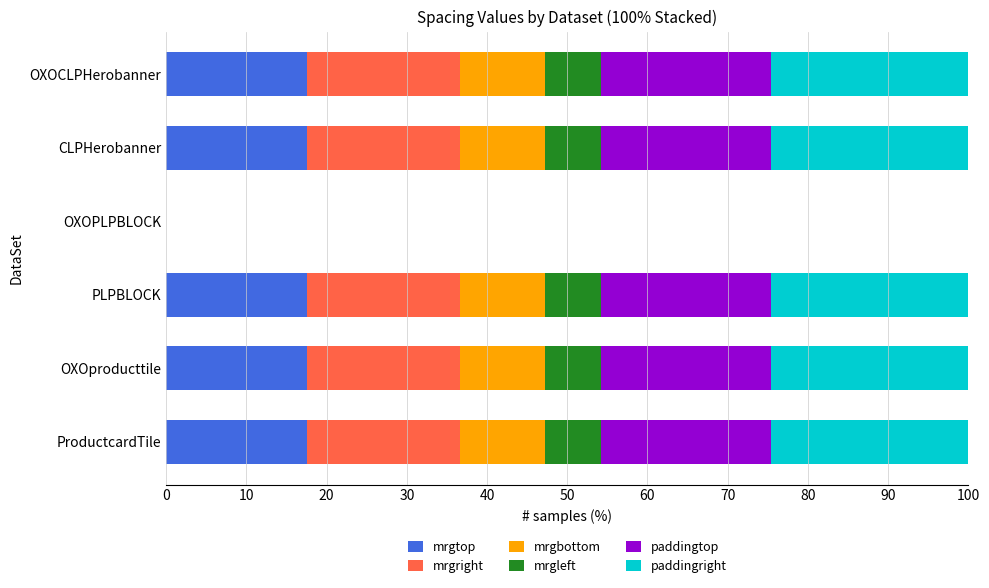

What are all the series names shown in the legend?

mrgtop, mrgright, mrgbottom, mrgleft, paddingtop, paddingright